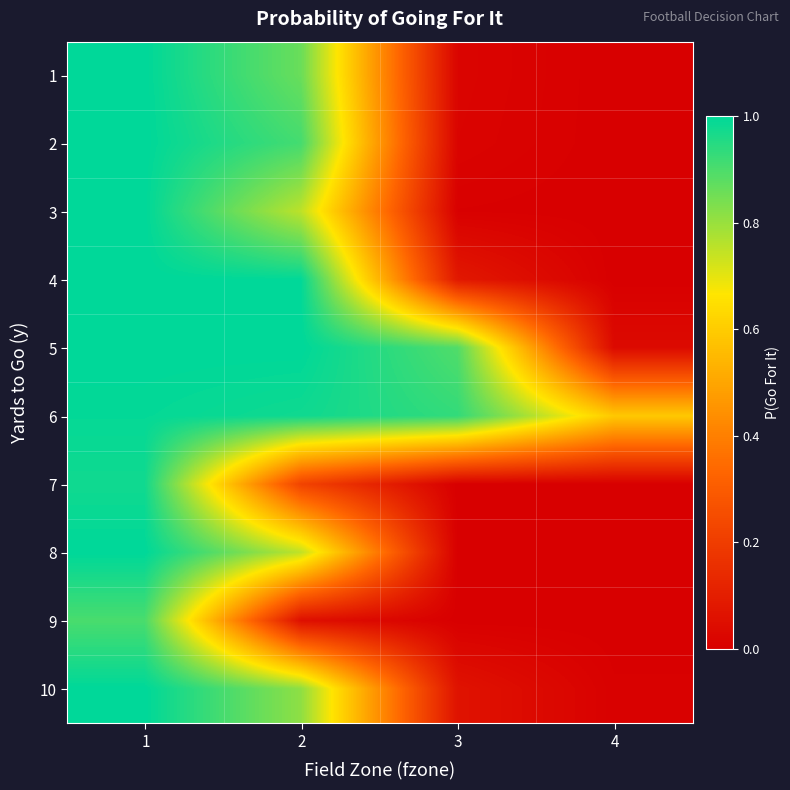

Reading right to left, transcribe all the data shown in this chart.

1: 4=0.0	3=0.0	2=0.9	1=1.0
2: 4=0.0	3=0.0	2=0.9	1=1.0
3: 4=0.0	3=0.0	2=0.8	1=1.0
4: 4=0.0	3=0.1	2=1.0	1=1.0
5: 4=0.0	3=0.9	2=1.0	1=1.0
6: 4=0.6	3=0.9	2=1.0	1=1.0
7: 4=0.0	3=0.0	2=0.2	1=1.0
8: 4=0.0	3=0.0	2=0.7	1=1.0
9: 4=0.0	3=0.0	2=0.1	1=0.9
10: 4=0.0	3=0.1	2=0.8	1=1.0